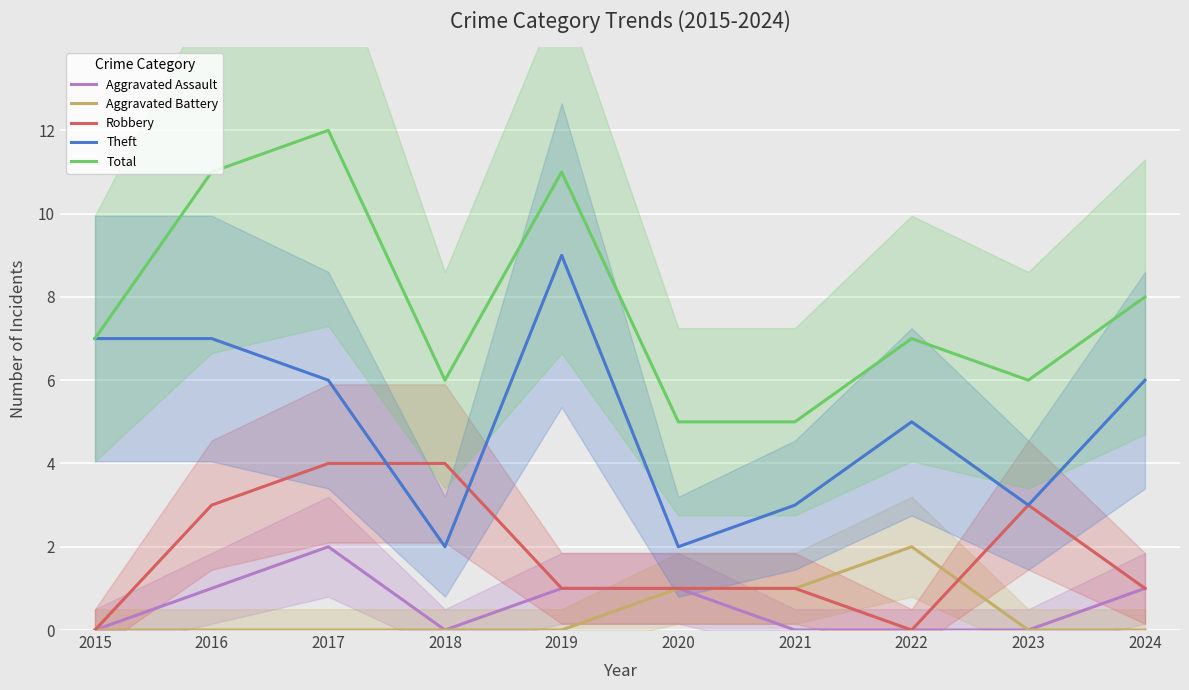

How many interior local valleys does the Aggravated Assault series have?

1